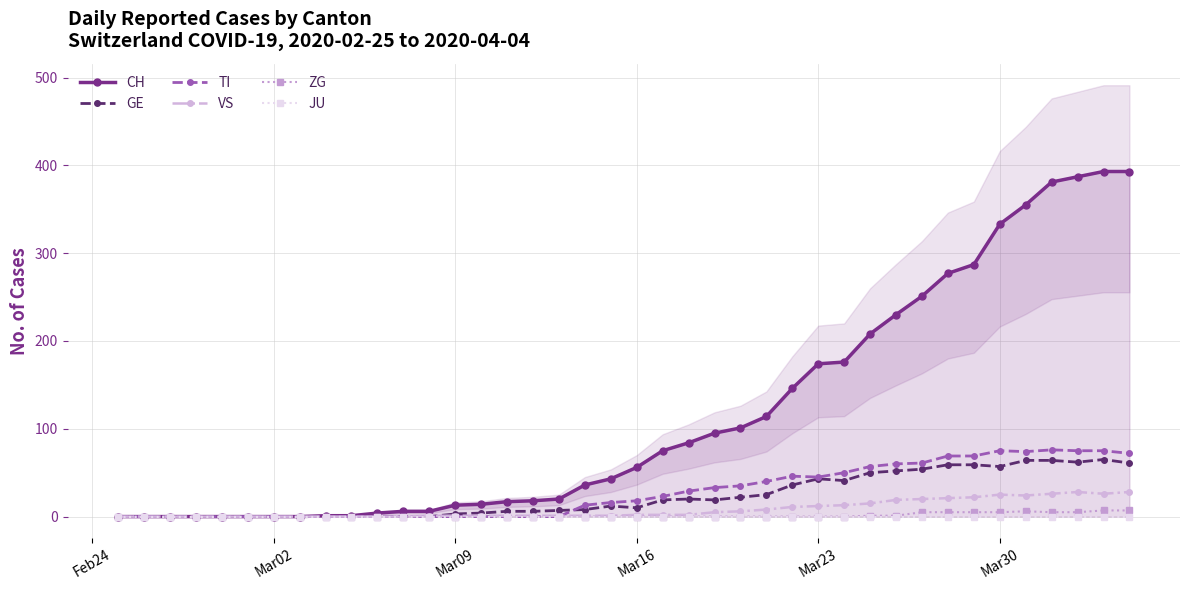

What is the maximum value for TI?

76